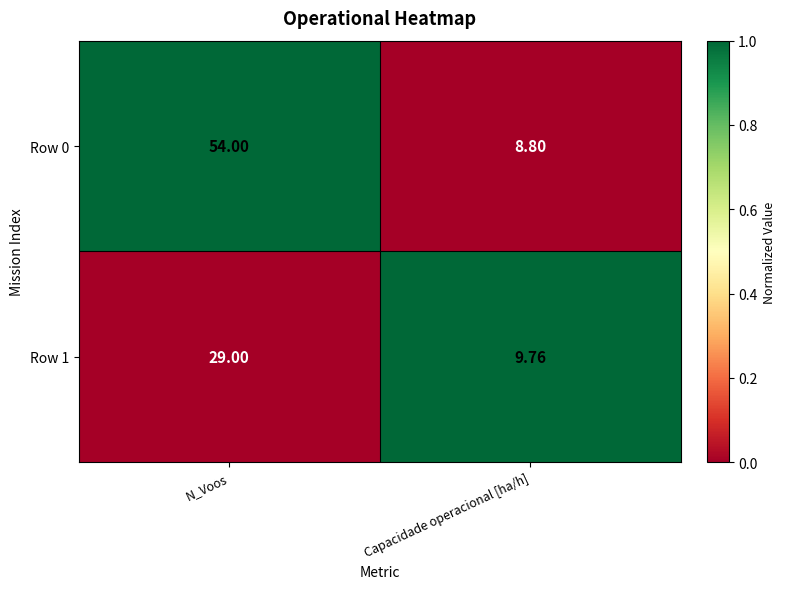

At which label is Row 1 closest to 19?

Capacidade operacional [ha/h]